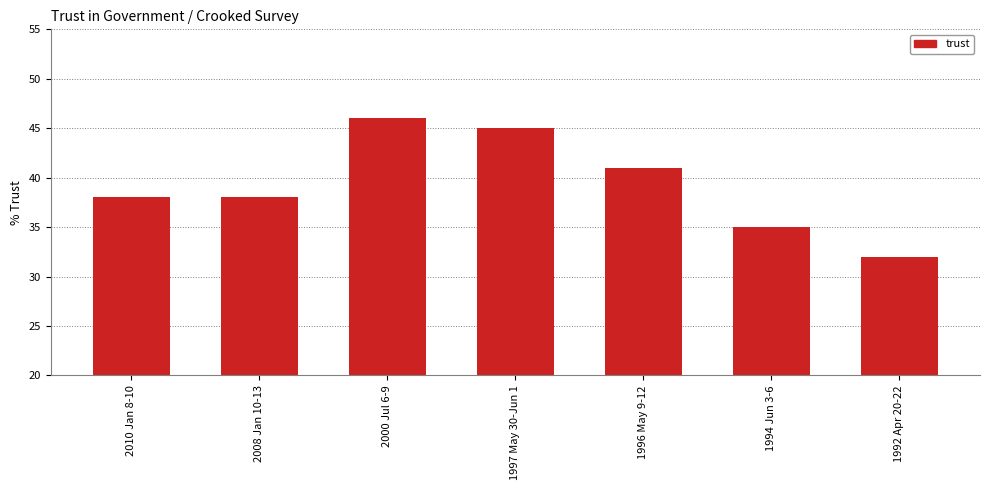

What is the difference between the second highest and minimum values?

13